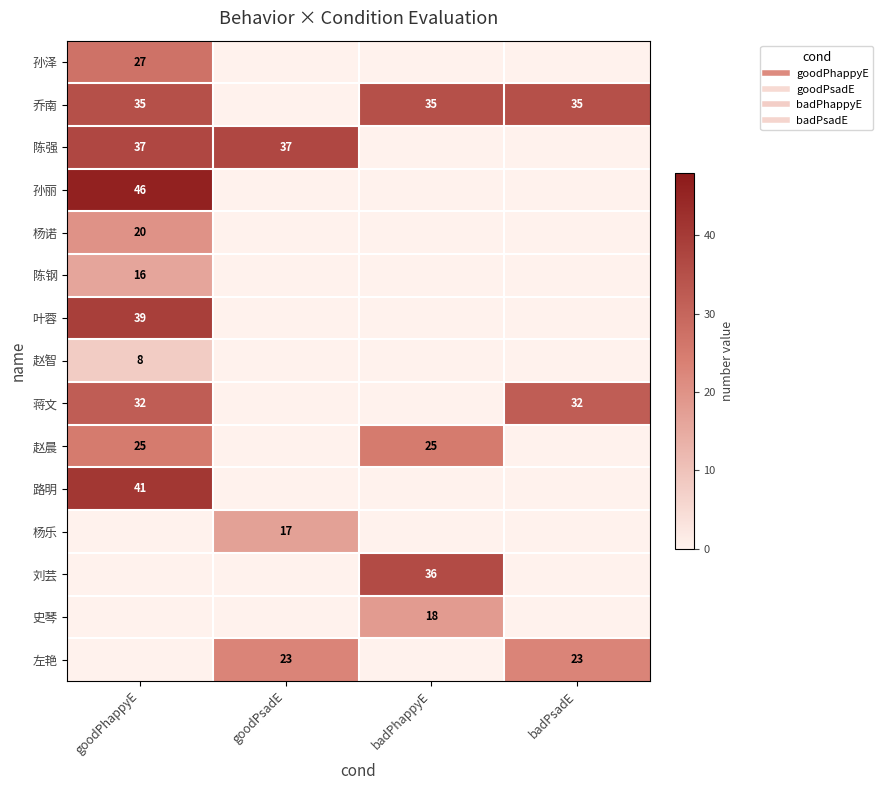

At which category is the sum across all series the highest?

goodPhappyE